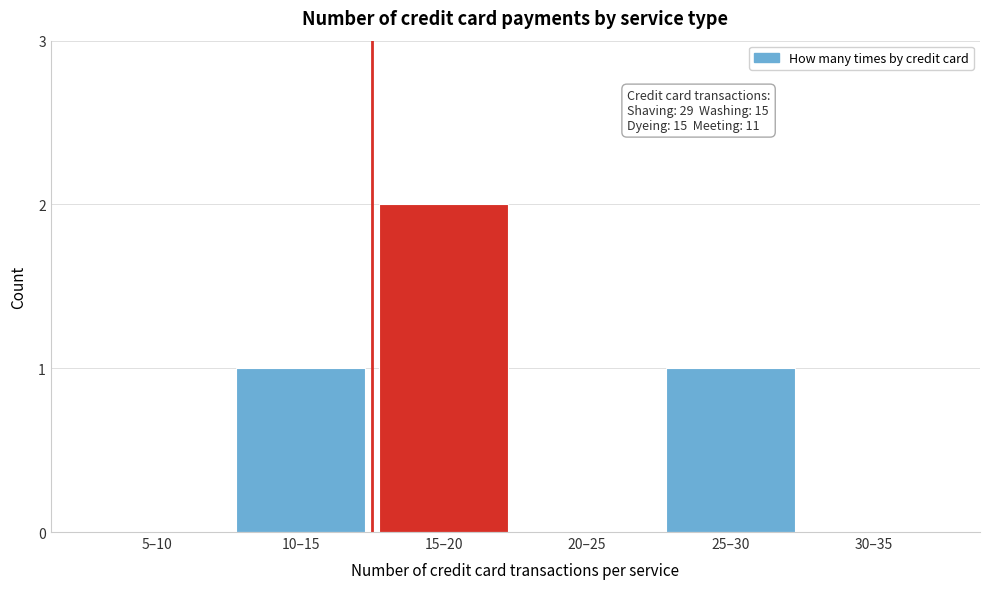

Reading right to left, transcribe all the data shown in this chart.

30–35=0	25–30=1	20–25=0	15–20=2	10–15=1	5–10=0